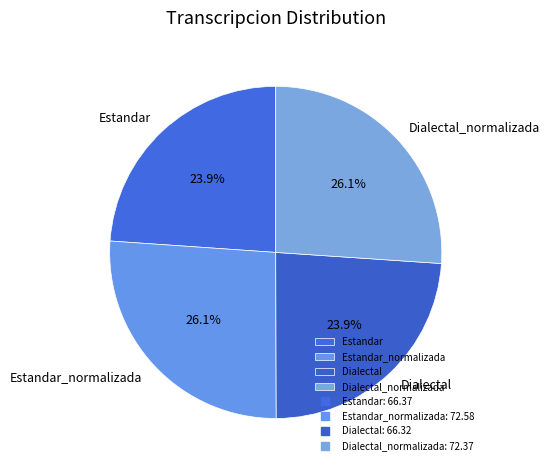

To the nearest percent, what portion does Estandar_normalizada represent?

26%